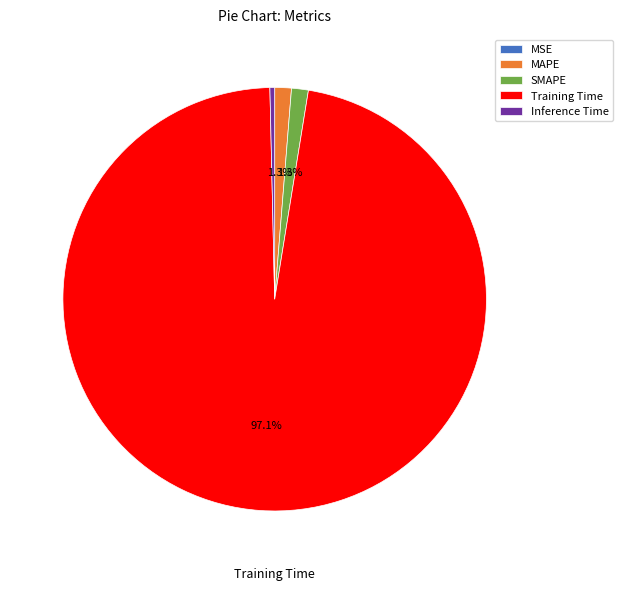

Is the sum of Training Time and MAPE greater than half?

Yes